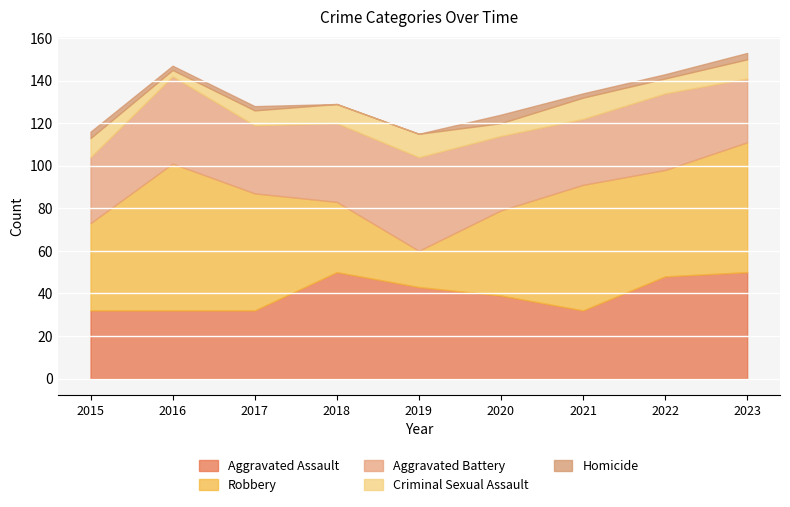

Which series has the widest spread of values?

Robbery